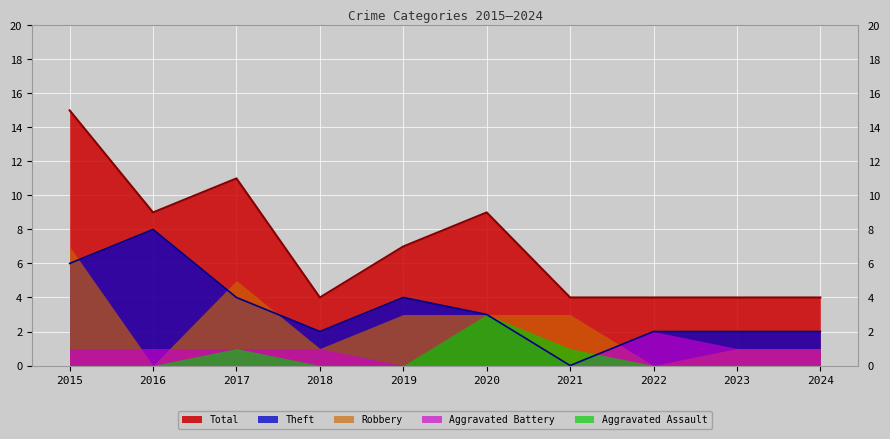

At which label does Robbery reach its peak?

2015